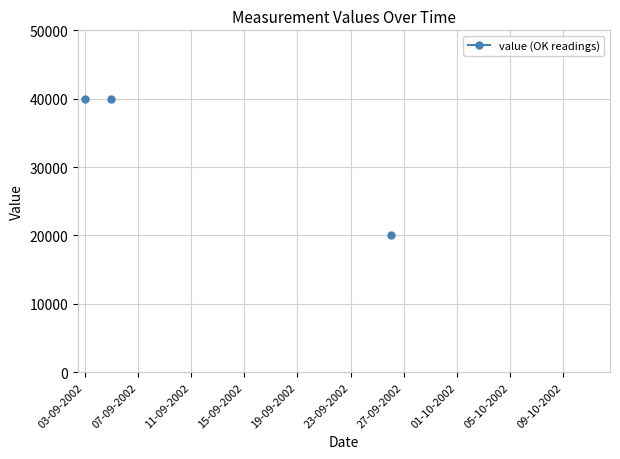

What is the minimum value shown in the chart?

20000.0